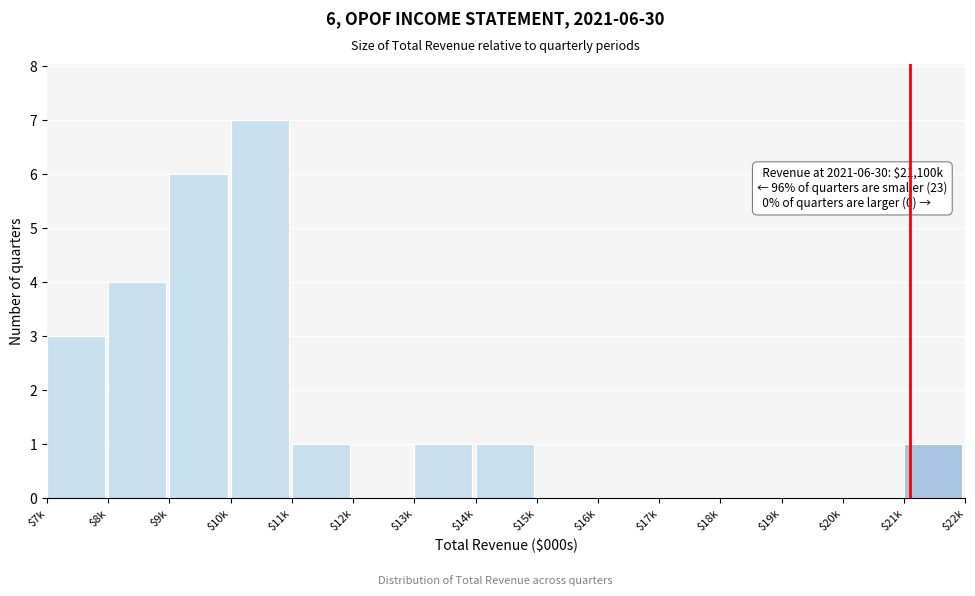

The chart shows a value of 0 at $16k. True or false?

True